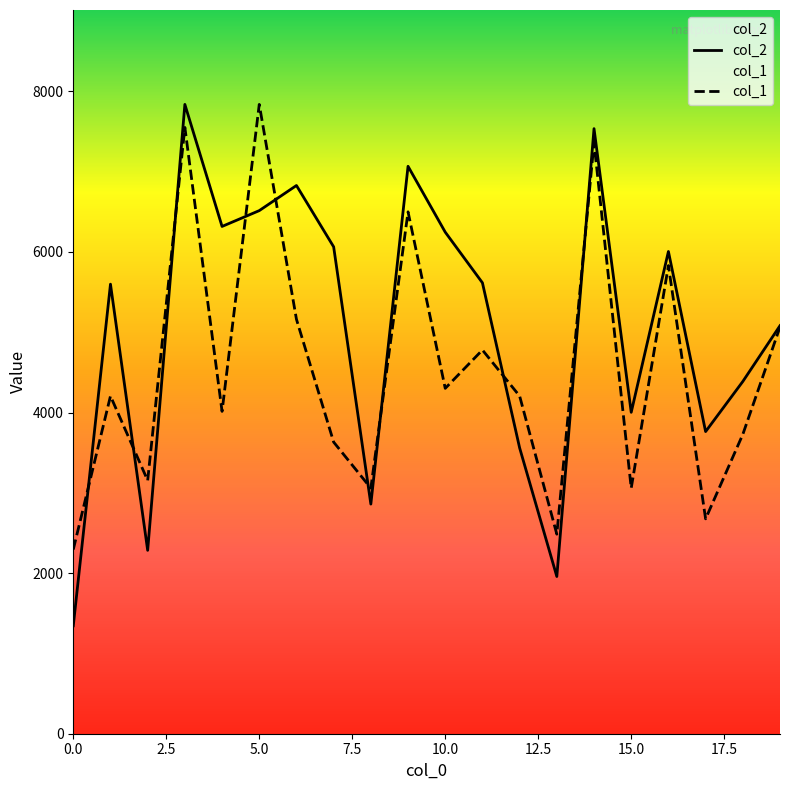

What is the approximate value of col_2 at 15.0?

4003.0